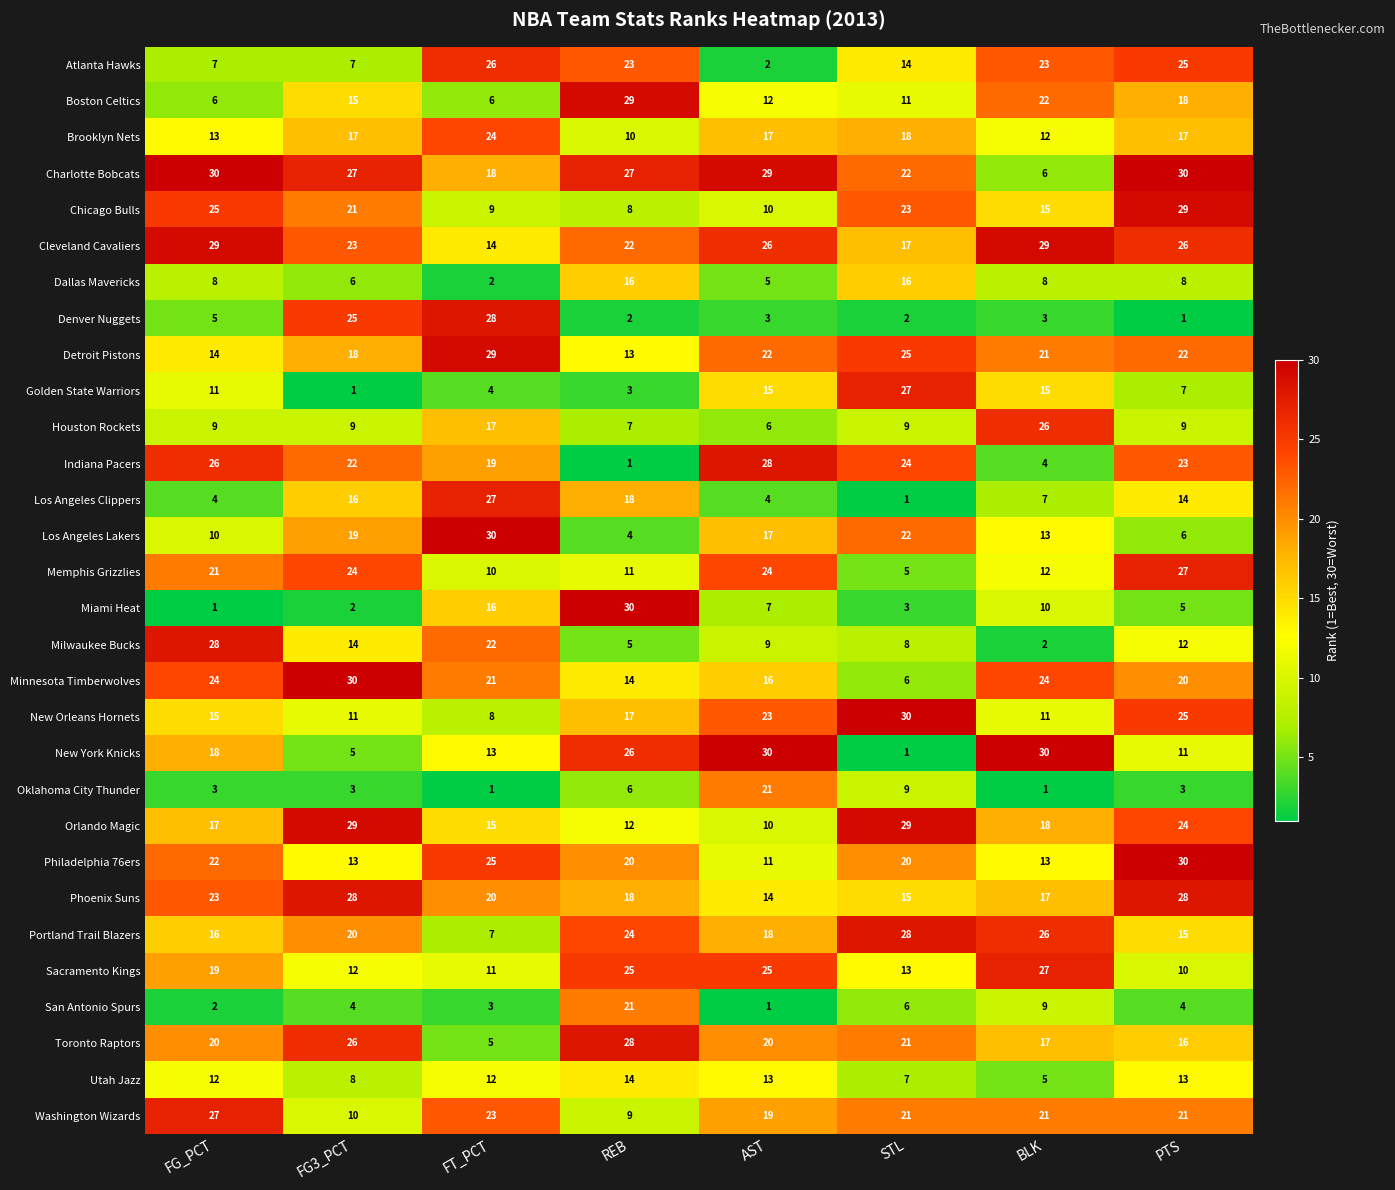

Rank the categories by Portland Trail Blazers value from highest to lowest.

STL, BLK, REB, FG3_PCT, AST, FG_PCT, PTS, FT_PCT